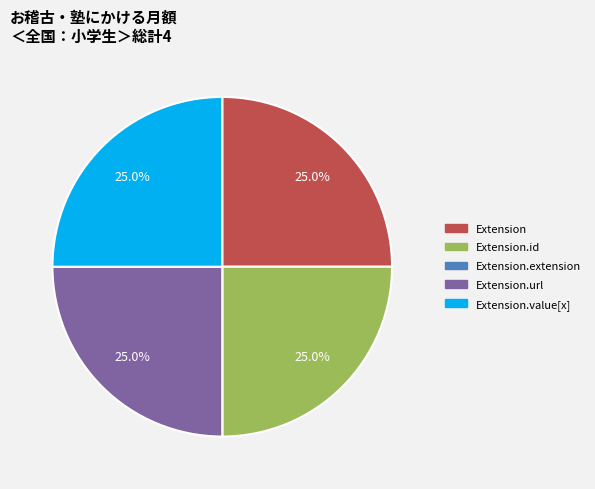

Is there a majority slice in this chart?

No